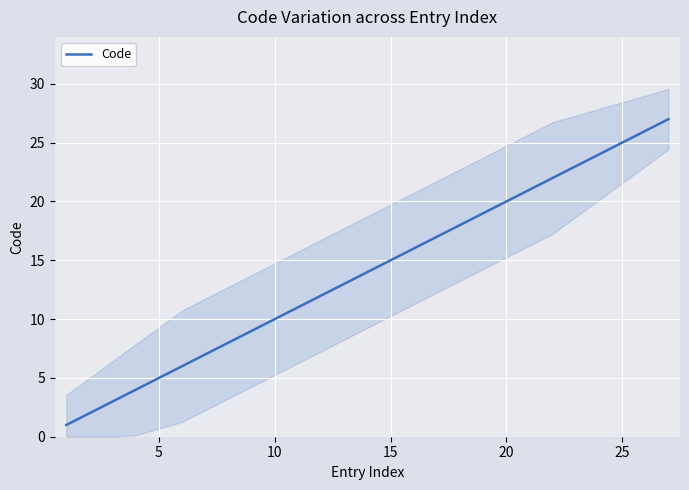

What is the highest value of the Code series?

27